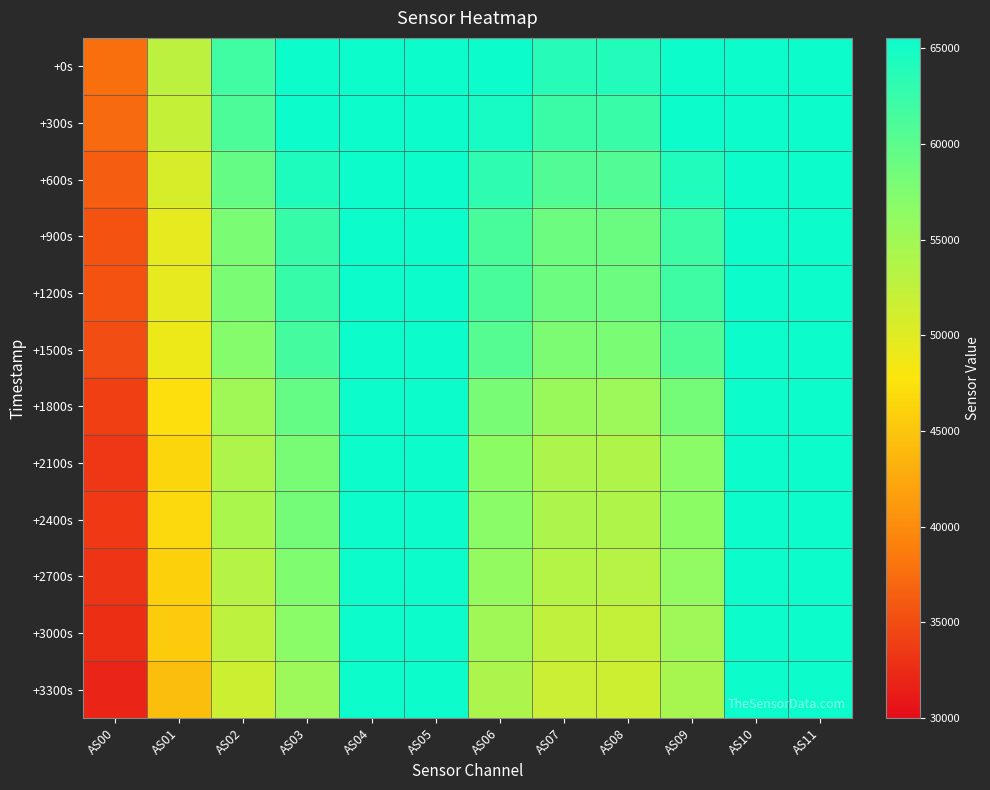

Reading left to right, transcribe all the data shown in this chart.

+0s: AS00=37719	AS01=52828	AS02=61909	AS03=65535	AS04=65535	AS05=65535	AS06=65535	AS07=63709	AS08=63933	AS09=65535	AS10=65535	AS11=65535
+300s: AS00=37253	AS01=52157	AS02=61038	AS03=65535	AS04=65535	AS05=65535	AS06=64802	AS07=62258	AS08=62436	AS09=65535	AS10=65535	AS11=65535
+600s: AS00=36376	AS01=50775	AS02=59406	AS03=64215	AS04=65535	AS05=65535	AS06=63068	AS07=60550	AS08=60676	AS09=64023	AS10=65535	AS11=65535
+900s: AS00=35476	AS01=49524	AS02=57846	AS03=62505	AS04=65535	AS05=65535	AS06=61357	AS07=58846	AS08=58935	AS09=62122	AS10=65535	AS11=65535
+1200s: AS00=35500	AS01=49559	AS02=57864	AS03=62487	AS04=65535	AS05=65535	AS06=61304	AS07=58753	AS08=58861	AS09=62043	AS10=65535	AS11=65535
+1500s: AS00=35063	AS01=48960	AS02=57140	AS03=61599	AS04=65535	AS05=65535	AS06=60403	AS07=57736	AS08=57782	AS09=60866	AS10=65535	AS11=65535
+1800s: AS00=33997	AS01=47351	AS02=55120	AS03=59375	AS04=65535	AS05=65535	AS06=57964	AS07=55466	AS08=55372	AS09=58237	AS10=65535	AS11=65535
+2100s: AS00=33401	AS01=46405	AS02=53893	AS03=57978	AS04=65535	AS05=65535	AS06=56563	AS07=54082	AS08=53824	AS09=56677	AS10=65535	AS11=65535
+2400s: AS00=33549	AS01=46689	AS02=54172	AS03=58193	AS04=65535	AS05=65535	AS06=56657	AS07=54058	AS08=53804	AS09=56611	AS10=65535	AS11=65535
+2700s: AS00=33113	AS01=46085	AS02=53456	AS03=57466	AS04=65535	AS05=65535	AS06=56089	AS07=53532	AS08=53295	AS09=56166	AS10=65535	AS11=65535
+3000s: AS00=32667	AS01=45478	AS02=52705	AS03=56748	AS04=65535	AS05=65535	AS06=55099	AS07=52586	AS08=52310	AS09=55248	AS10=65535	AS11=65535
+3300s: AS00=31905	AS01=44359	AS02=51433	AS03=55393	AS04=65535	AS05=65535	AS06=54024	AS07=51678	AS08=51467	AS09=54444	AS10=65535	AS11=65535